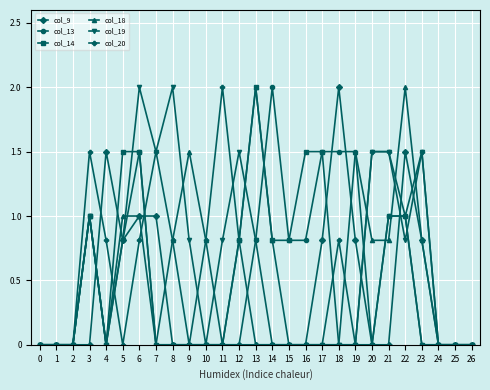

What is the total value across all series at 23?

4.6